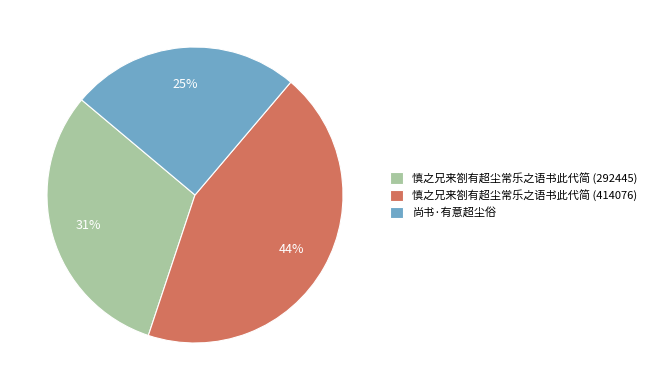

What is the largest slice in the pie chart?

慎之兄来劄有超尘常乐之语书此代简 (414076)